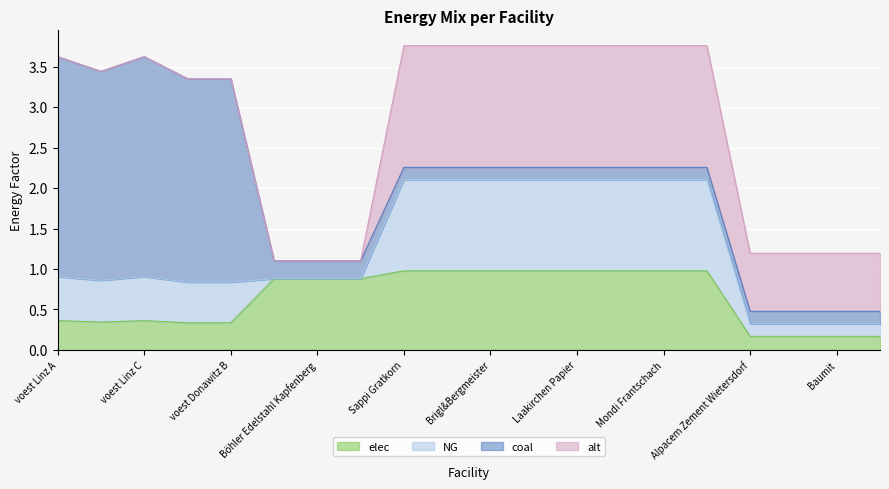

What is the maximum value shown in the chart?

2.7